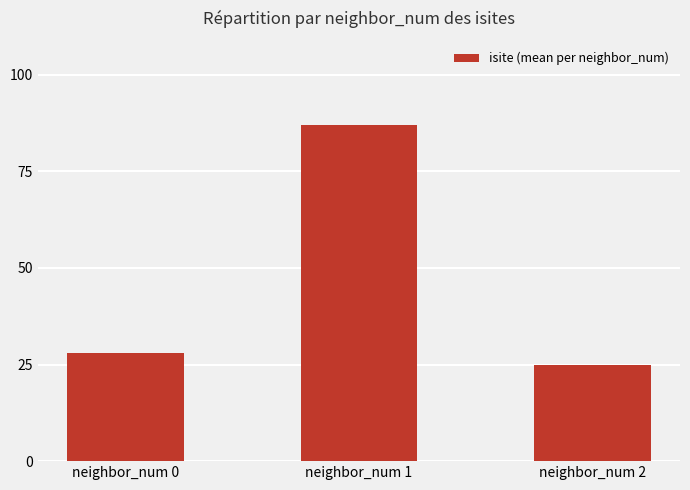

Which has a higher value, neighbor_num 0 or neighbor_num 1?

neighbor_num 1